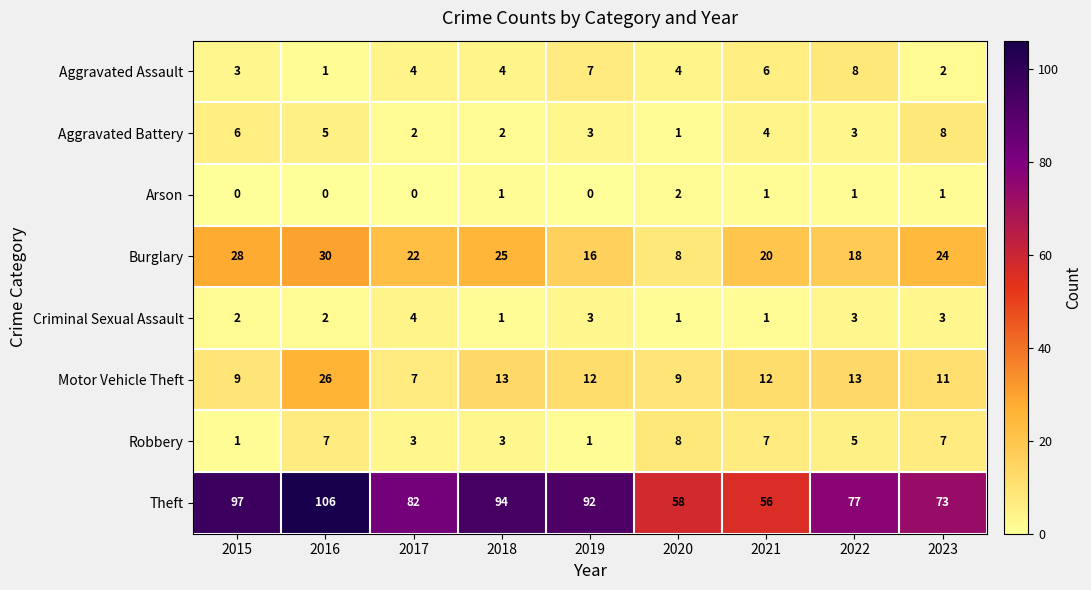

True or false: Motor Vehicle Theft has a value of 13 at 2018.

True